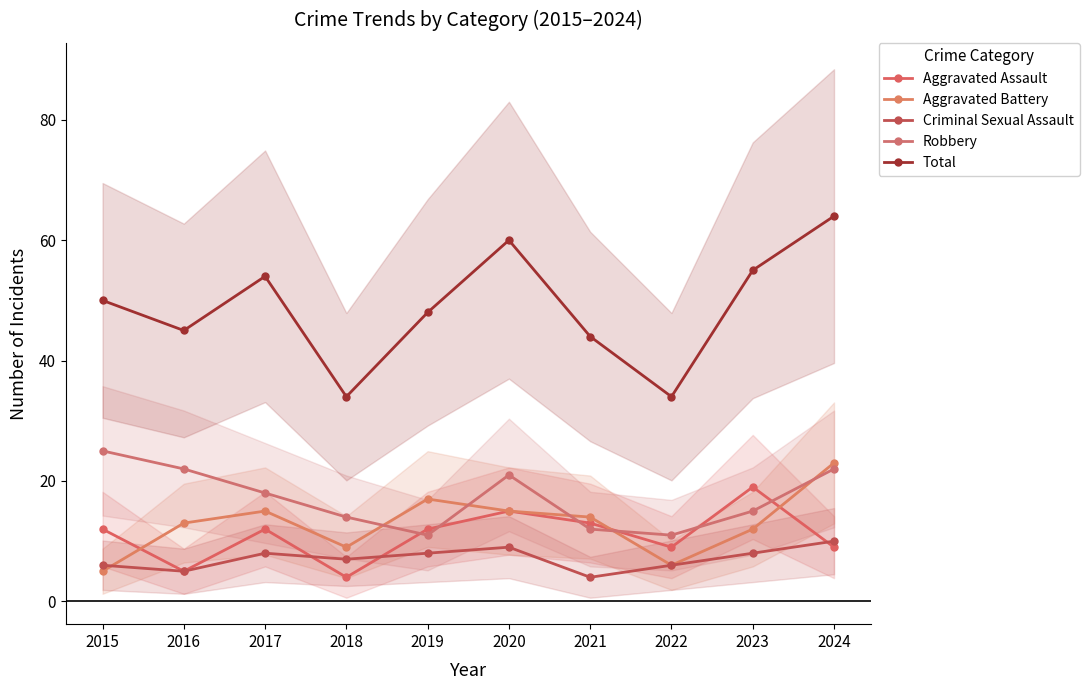

What is the smallest value displayed?

4